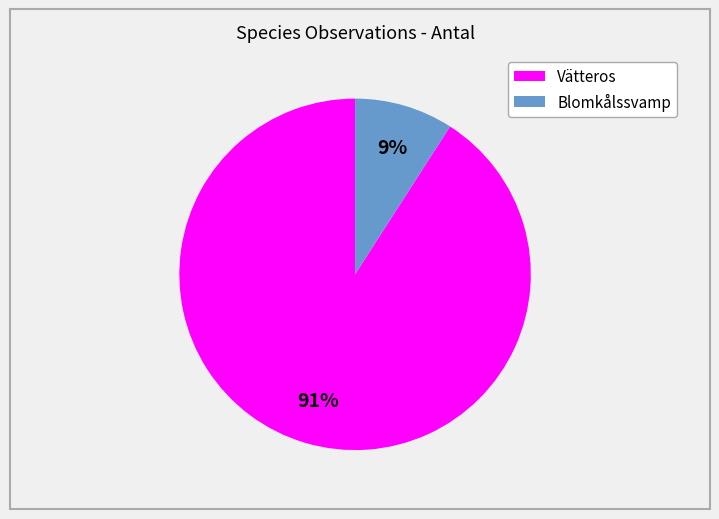

Do Blomkålssvamp and Vätteros together represent more than half of the pie?

Yes